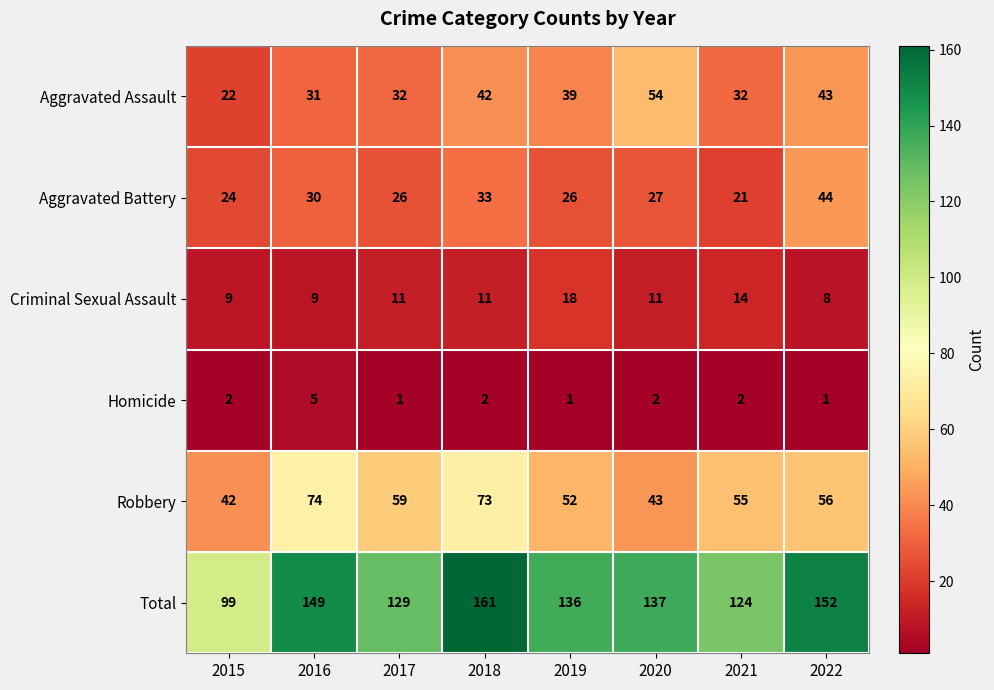

At which label does Total first exceed 137?

2016